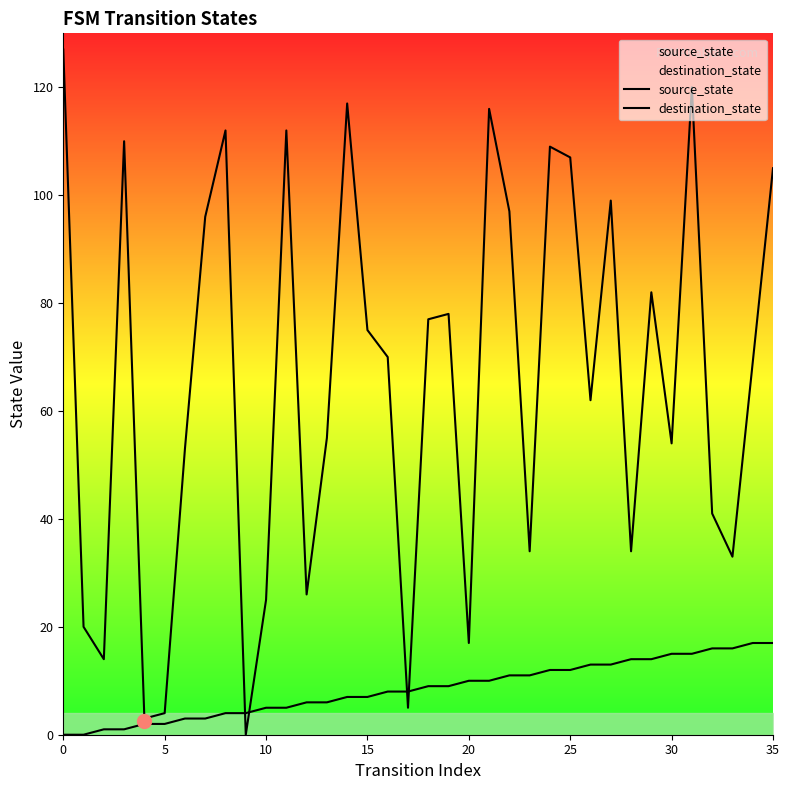

Which series has the largest total across all categories?

destination_state